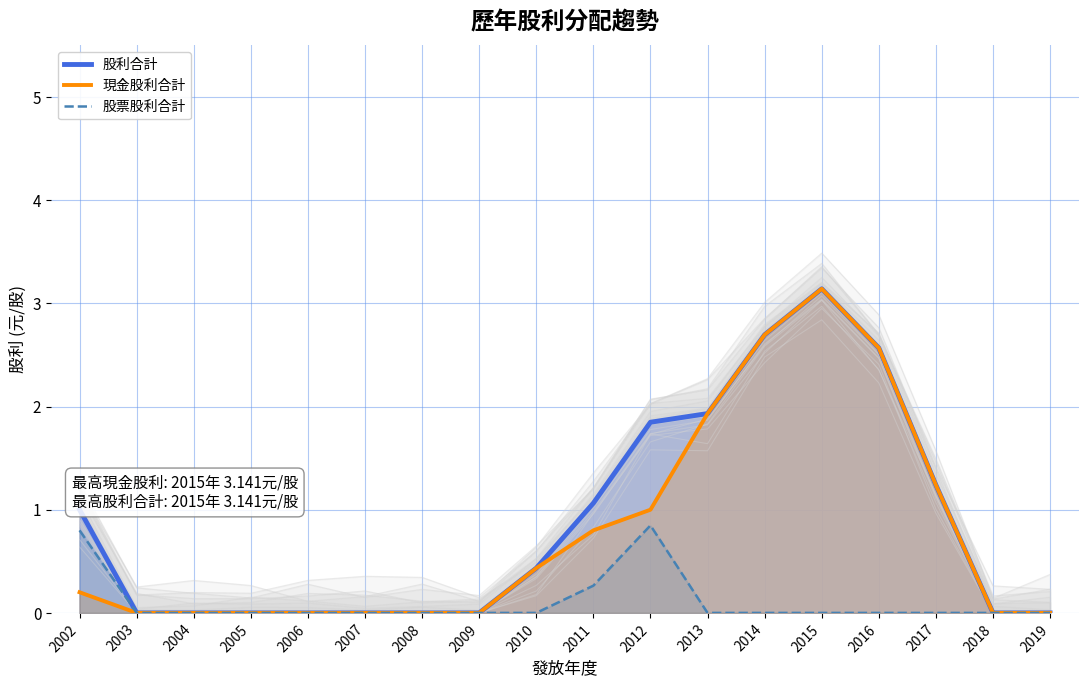

What is the sum of the 股票股利合計 values at 2012 and 2005?

0.8